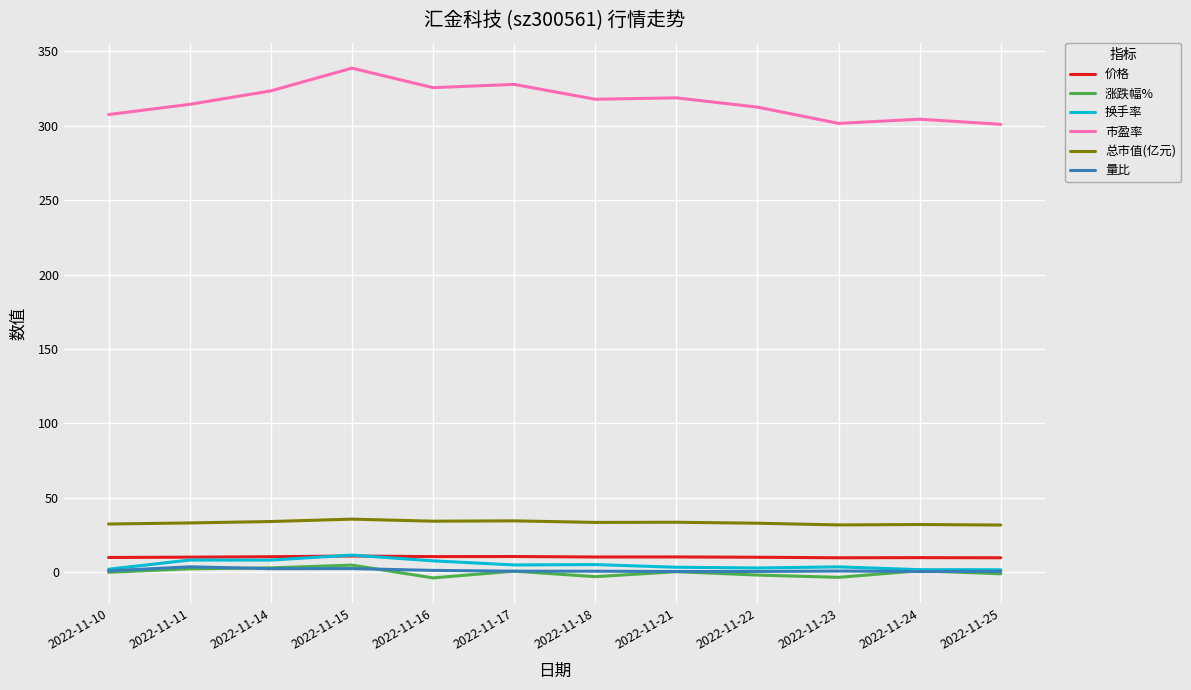

What are all the series names shown in the legend?

价格, 涨跌幅%, 换手率, 市盈率, 总市值(亿元), 量比